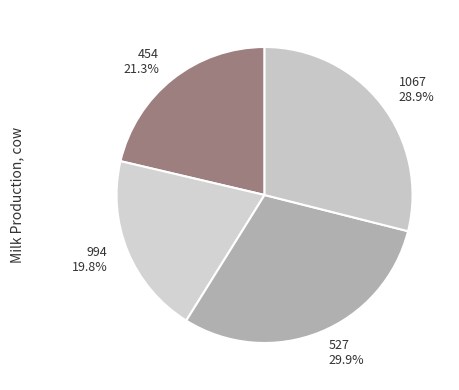

To the nearest percent, what is the difference between the largest and smallest slice percentages?

10%